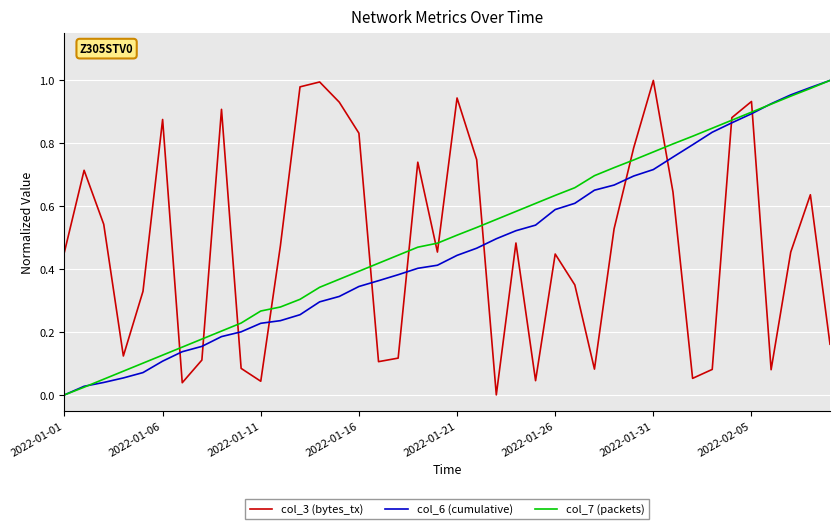

True or false: col_7 (packets) has more than 2 points higher than both neighbors.

False